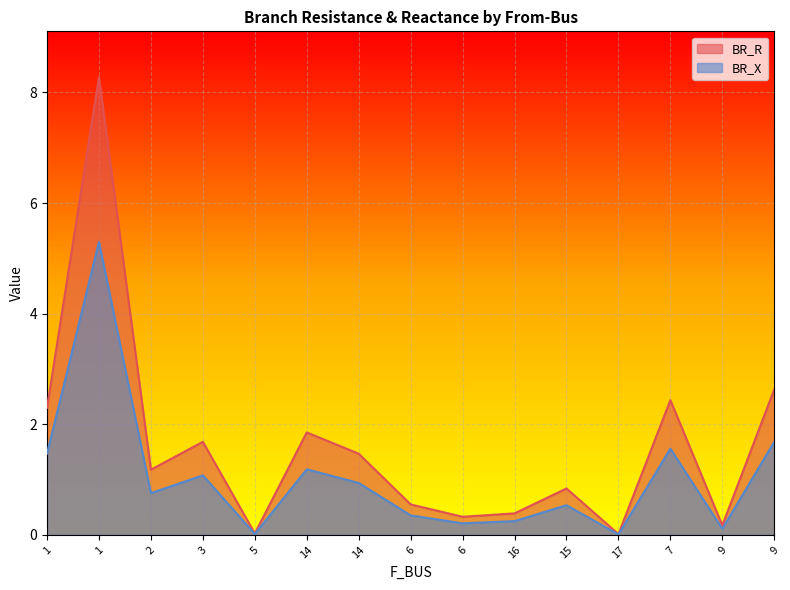

What is the sum of the BR_R values at 5 and 3?

1.7